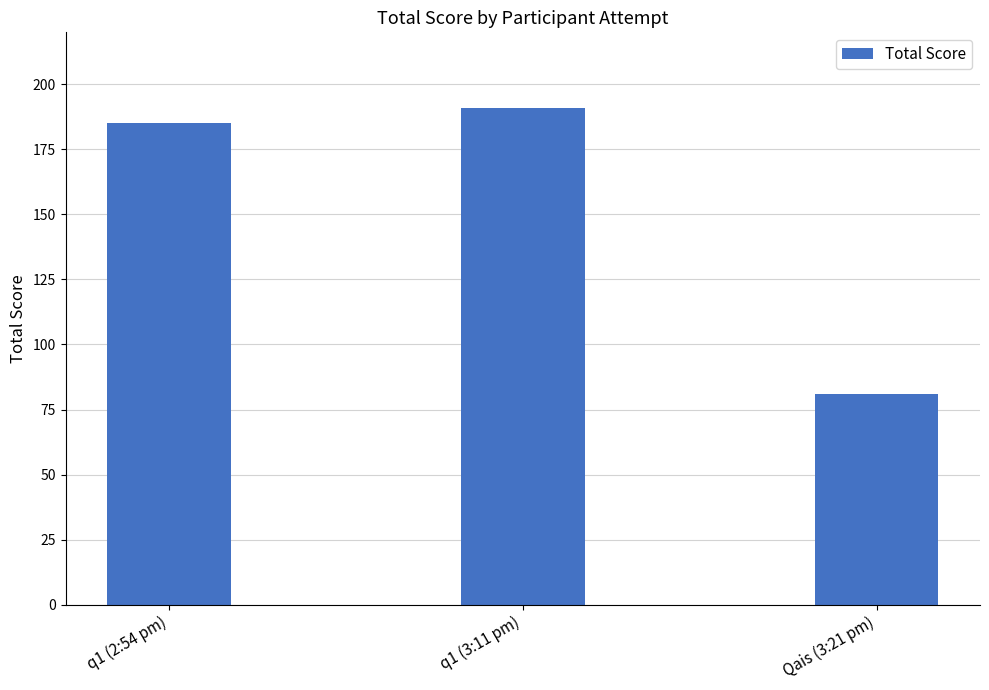

Which label corresponds to the smallest value in the chart?

Qais (3:21 pm)